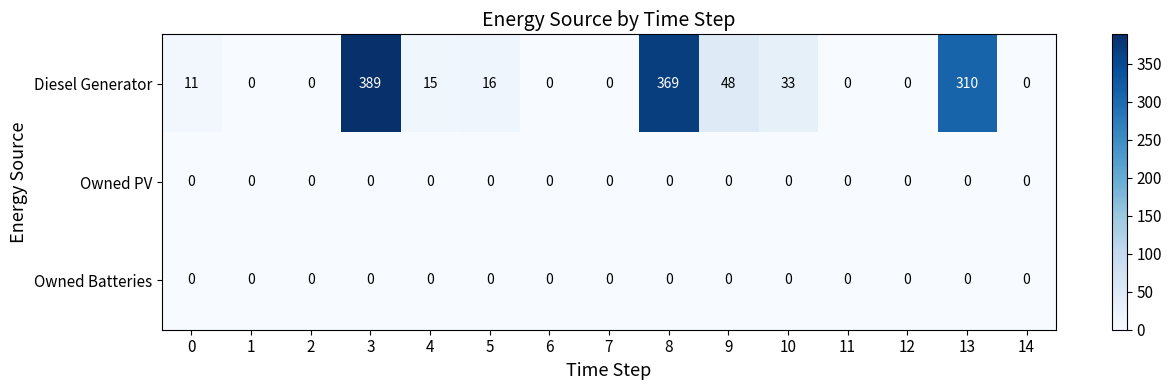

Which series changed the most between 3 and 12?

Diesel Generator